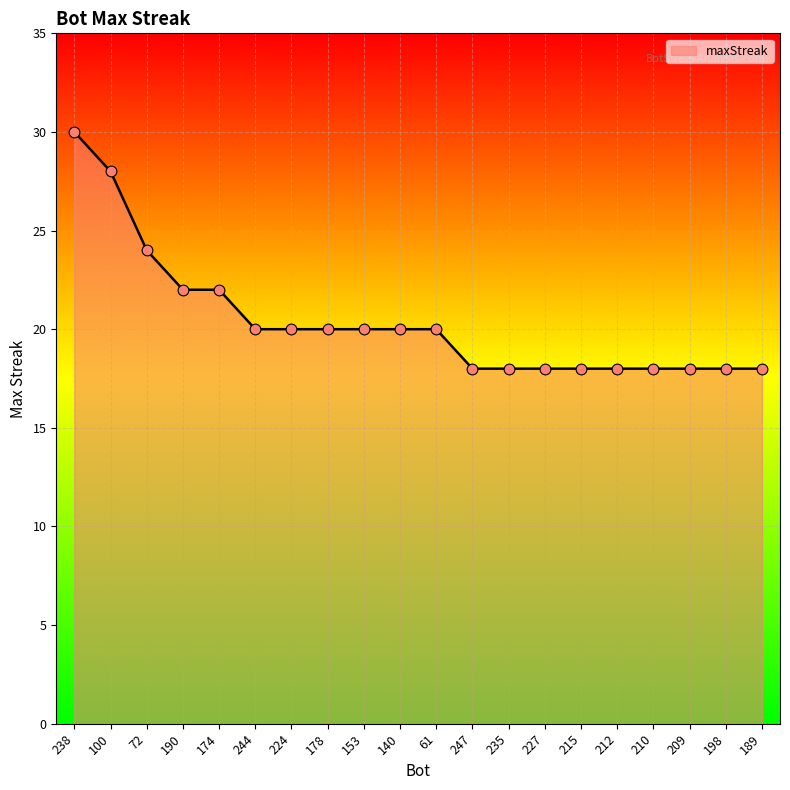

Approximately how many times larger is the value at 215 compared to 238?

0.6